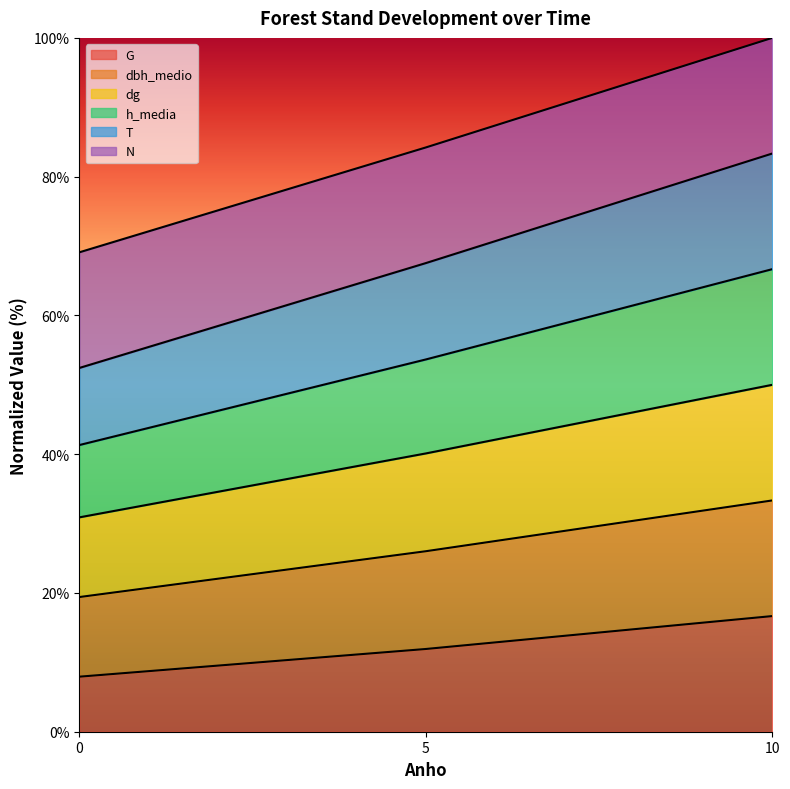

What is the total value across all series at 10?

100.0